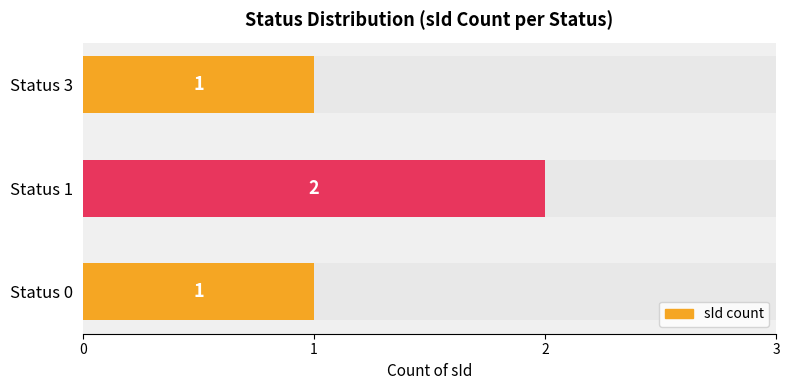

List the labels in order of value, smallest first.

Status 0, Status 3, Status 1